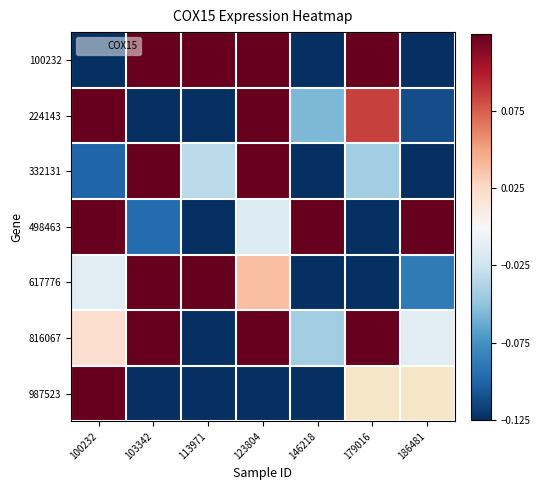

What is the approximate value of 987523 at 113971?

-0.6